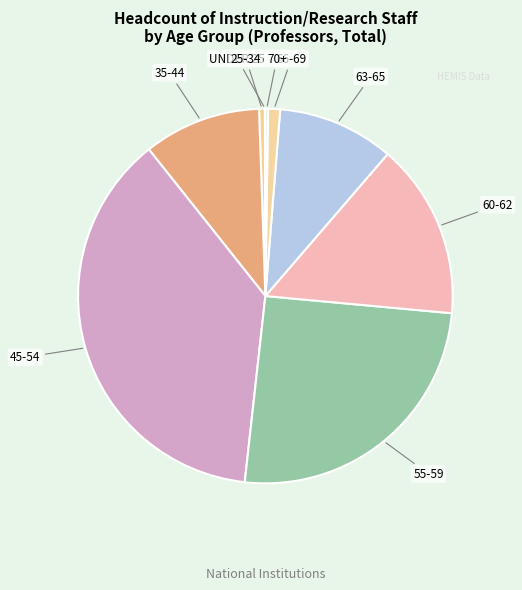

Does 66-69 represent more than half of the total?

No